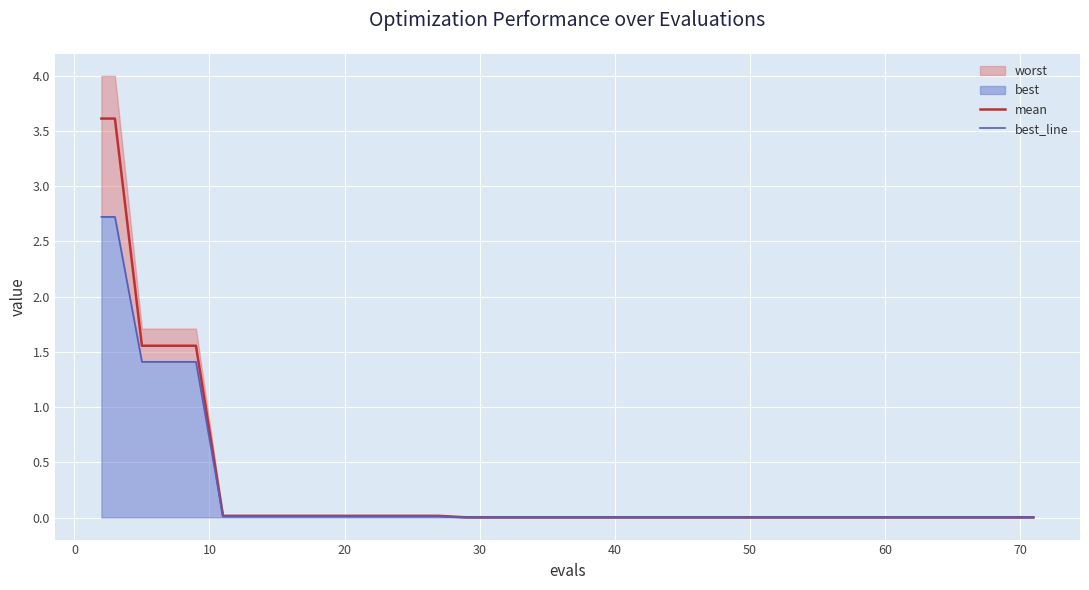

True or false: mean and best_line intersect in this chart.

False